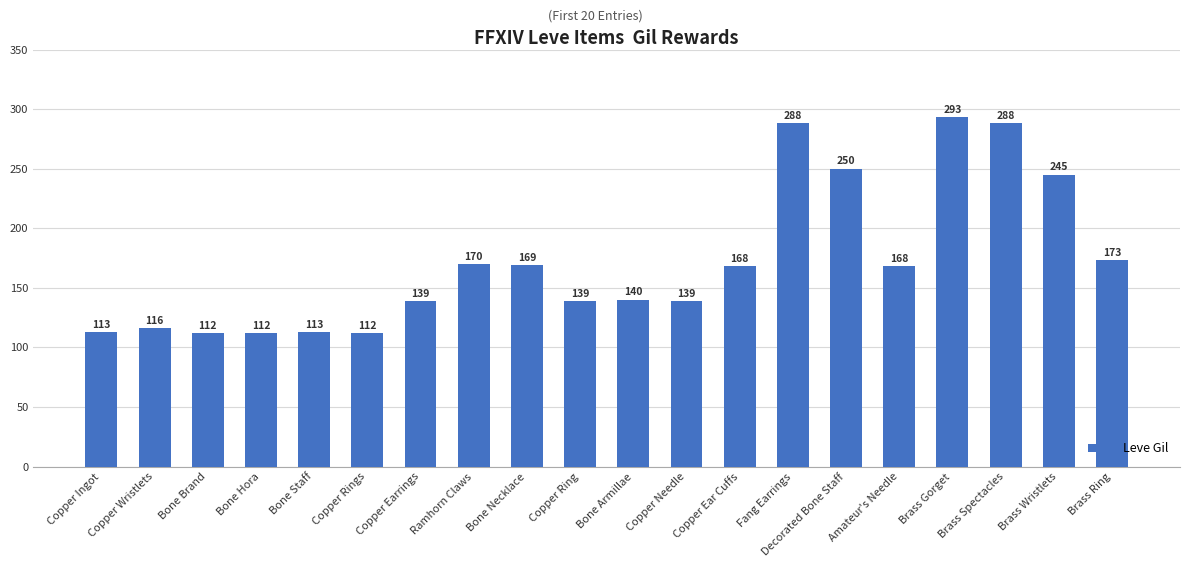

What is the change in value from Bone Hora to Ramhorn Claws?

+58